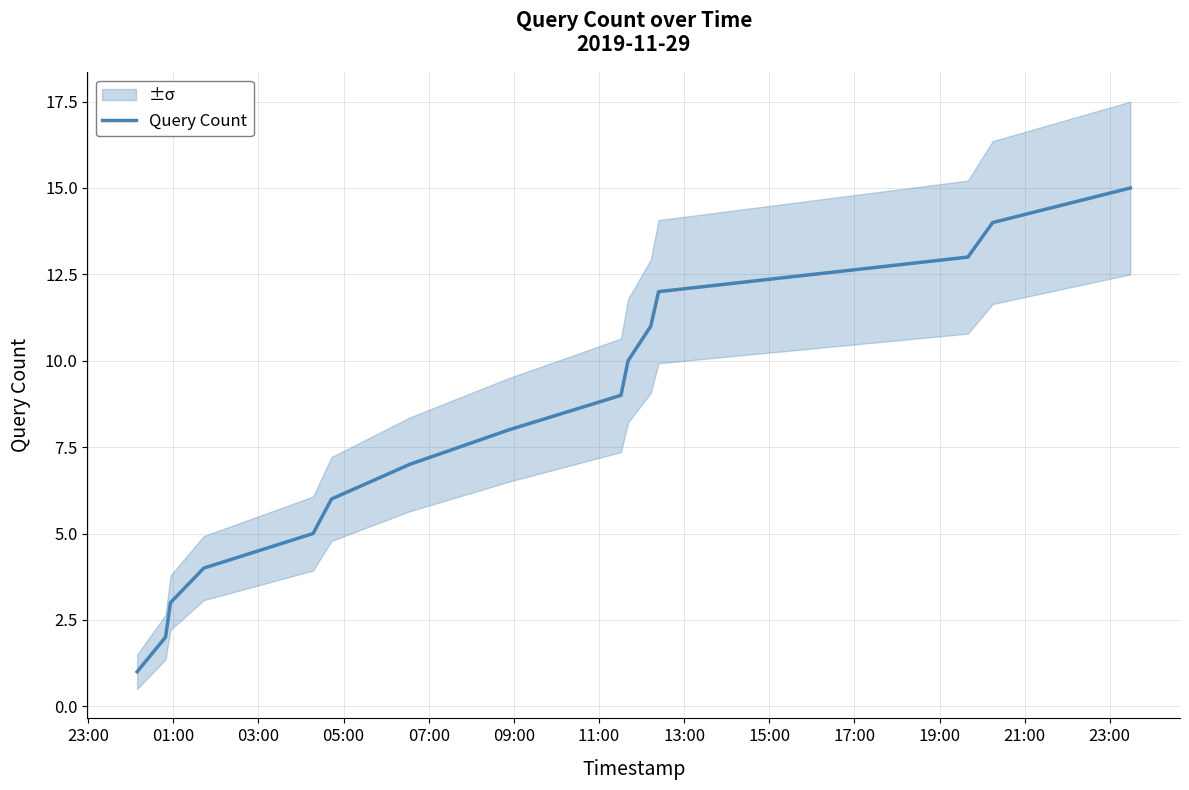

What is the value of the 1st point from the left?

1